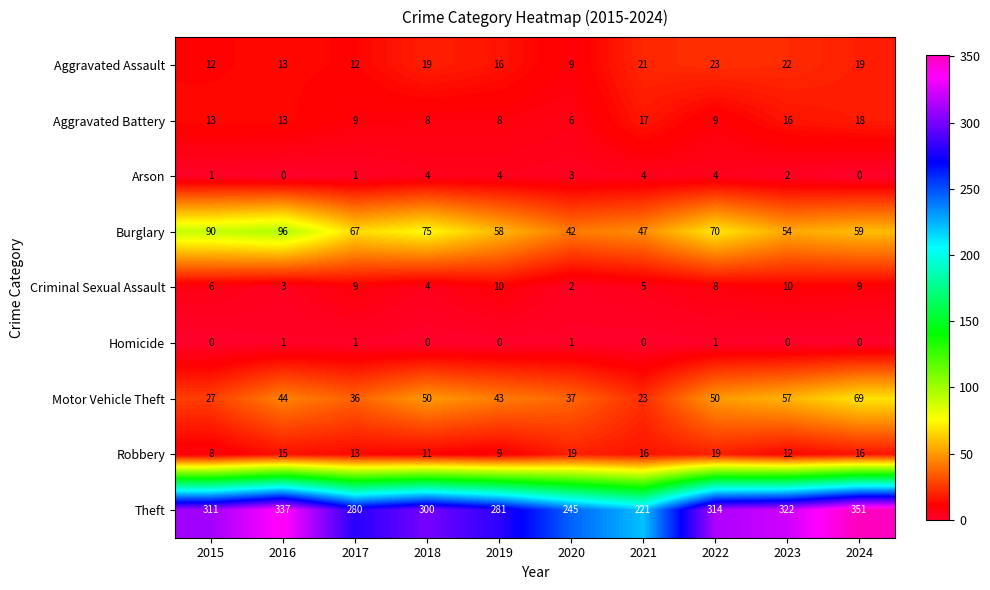

How many categories are shown in the chart?

10